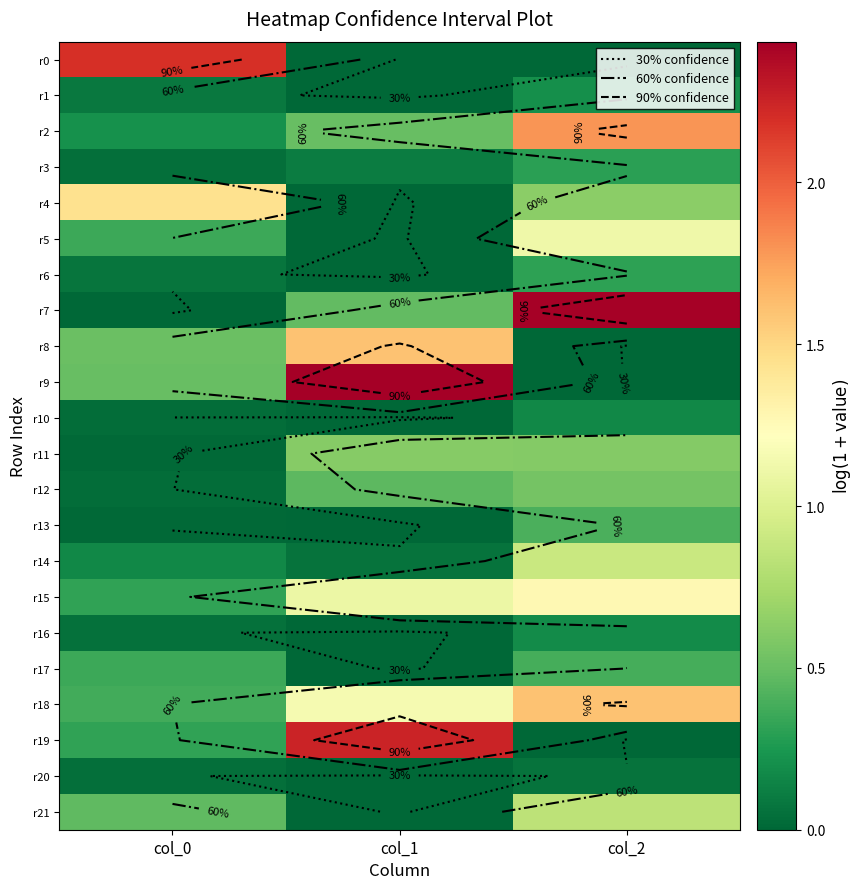

What is the difference between the maximum and second lowest values in the r4 series?

0.8